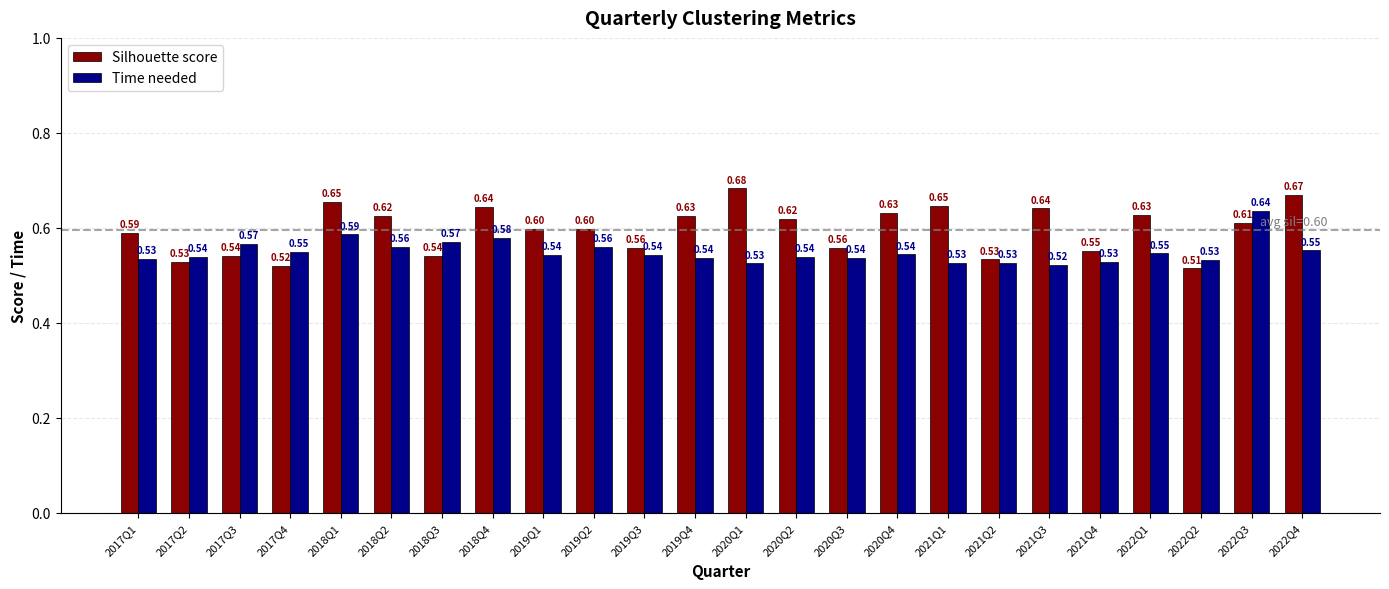

Which series has the largest range (max minus min)?

Silhouette score